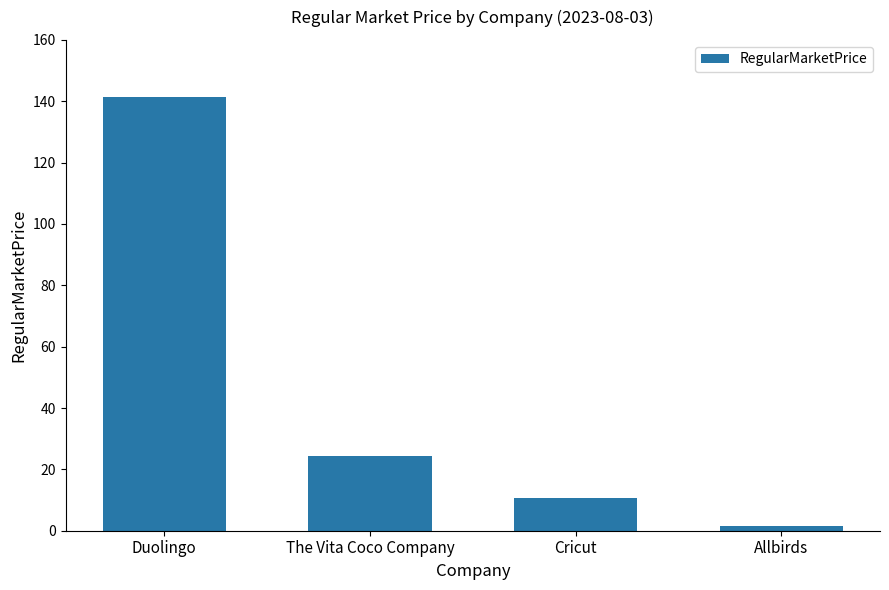

List the labels in order of value, smallest first.

Allbirds, Cricut, The Vita Coco Company, Duolingo